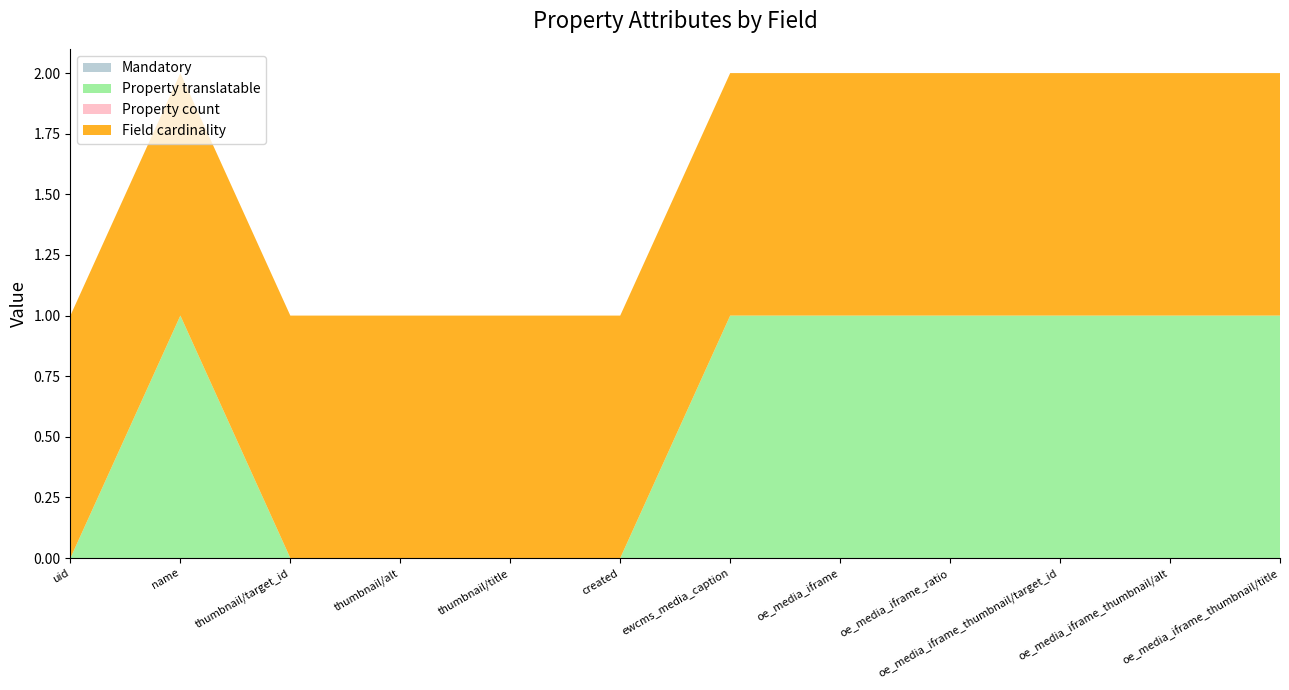

Reading right to left, transcribe all the data shown in this chart.

Mandatory: oe_media_iframe_thumbnail/title=0	oe_media_iframe_thumbnail/alt=0	oe_media_iframe_thumbnail/target_id=0	oe_media_iframe_ratio=0	oe_media_iframe=0	ewcms_media_caption=0	created=0	thumbnail/title=0	thumbnail/alt=0	thumbnail/target_id=0	name=0	uid=0
Property translatable: oe_media_iframe_thumbnail/title=1	oe_media_iframe_thumbnail/alt=1	oe_media_iframe_thumbnail/target_id=1	oe_media_iframe_ratio=1	oe_media_iframe=1	ewcms_media_caption=1	created=0	thumbnail/title=0	thumbnail/alt=0	thumbnail/target_id=0	name=1	uid=0
Property count: oe_media_iframe_thumbnail/title=0	oe_media_iframe_thumbnail/alt=0	oe_media_iframe_thumbnail/target_id=0	oe_media_iframe_ratio=0	oe_media_iframe=0	ewcms_media_caption=0	created=0	thumbnail/title=0	thumbnail/alt=0	thumbnail/target_id=0	name=0	uid=0
Field cardinality: oe_media_iframe_thumbnail/title=1	oe_media_iframe_thumbnail/alt=1	oe_media_iframe_thumbnail/target_id=1	oe_media_iframe_ratio=1	oe_media_iframe=1	ewcms_media_caption=1	created=1	thumbnail/title=1	thumbnail/alt=1	thumbnail/target_id=1	name=1	uid=1